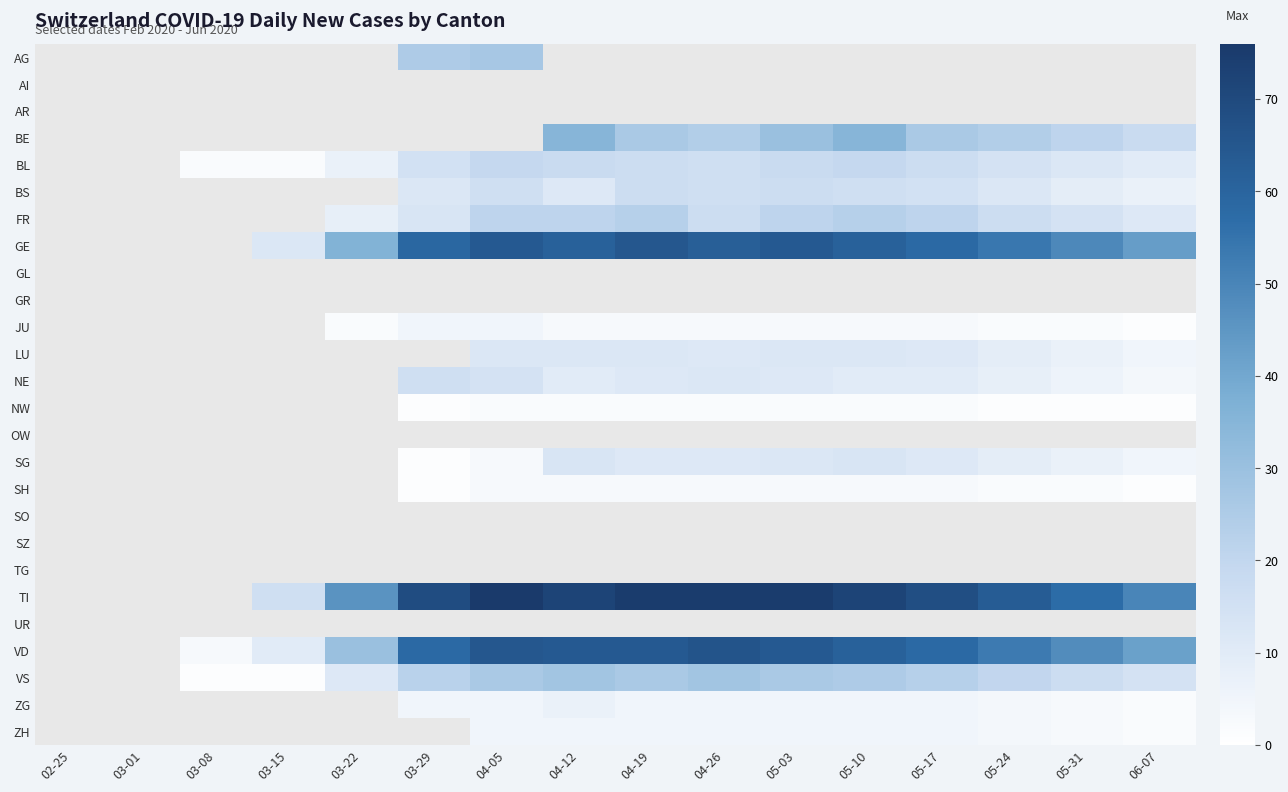

Is the value of AI at 03-22 greater than the value of BS at 05-03?

No